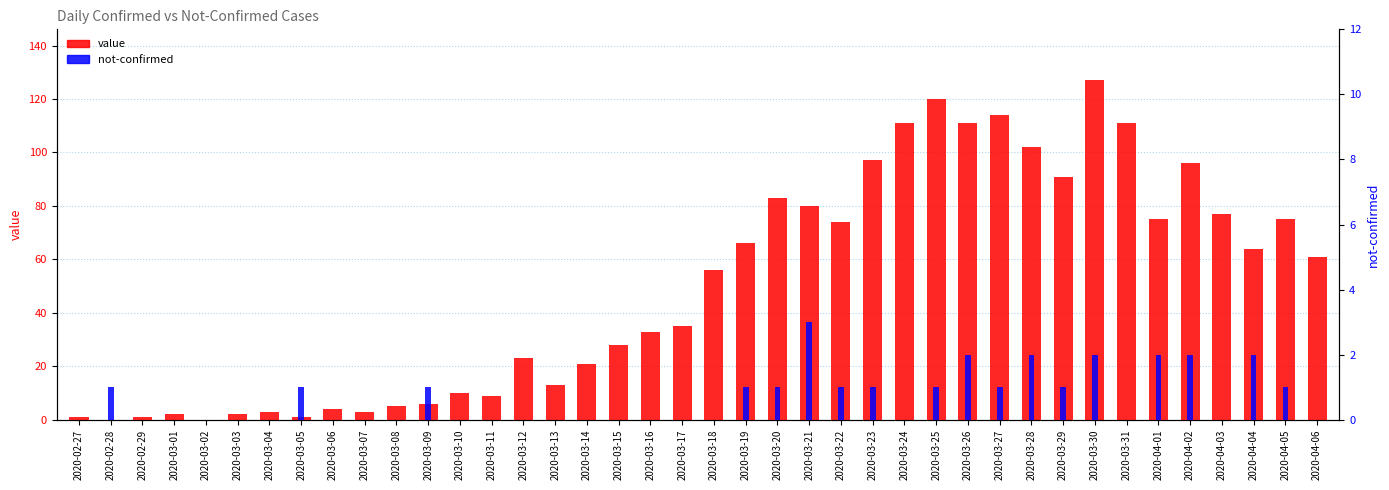

What is the difference between the maximum and minimum values in the not-confirmed series?

3